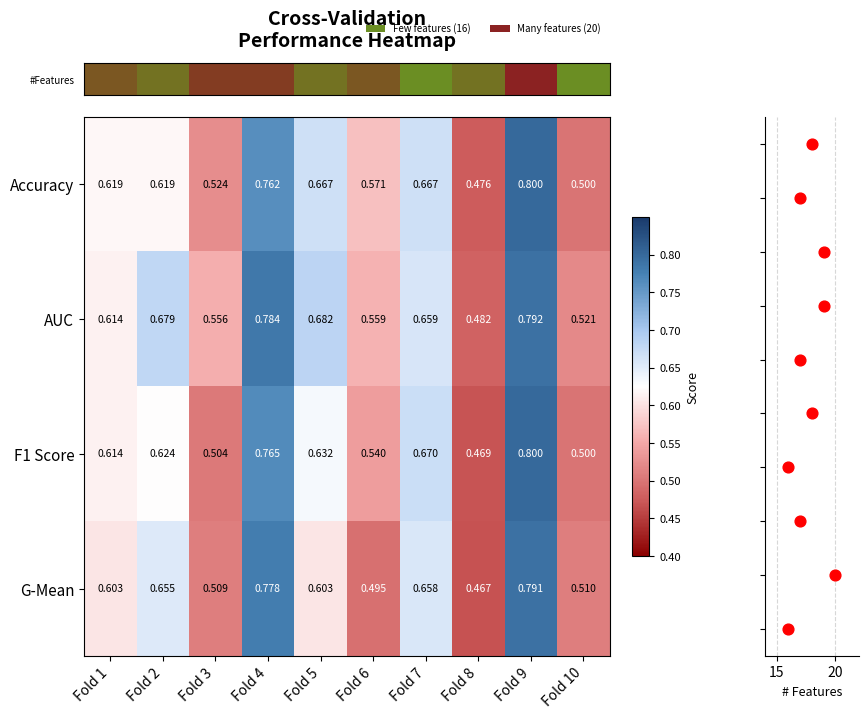

How many distinct data groups are displayed?

5